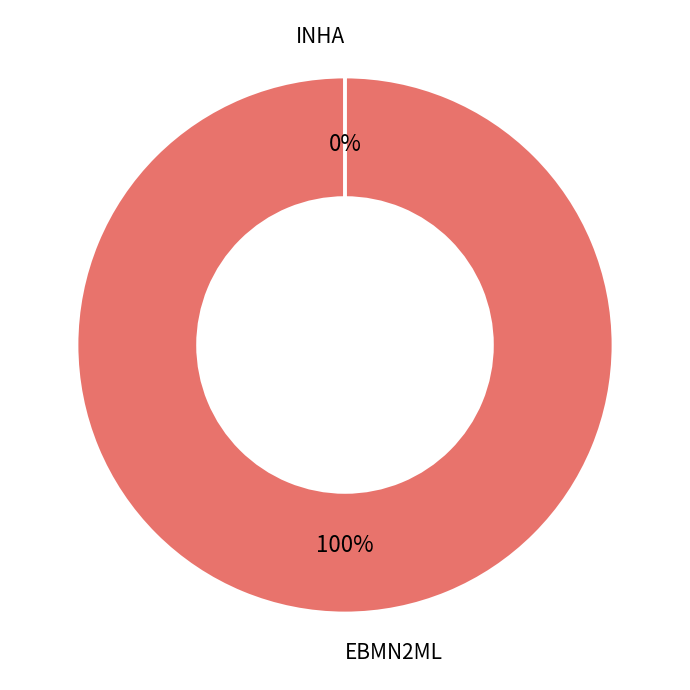

What percentage is the EBMN2ML slice, to the nearest percent?

100%